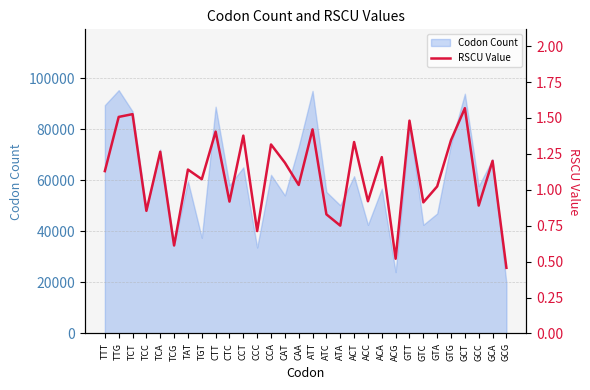

Reading left to right, list all the values displayed in this chart.

TTT=1.1	TTG=1.5	TCT=1.5	TCC=0.9	TCA=1.3	TCG=0.6	TAT=1.1	TGT=1.1	CTT=1.4	CTC=0.9	CCT=1.4	CCC=0.7	CCA=1.3	CAT=1.2	CAA=1.0	ATT=1.4	ATC=0.8	ATA=0.8	ACT=1.3	ACC=0.9	ACA=1.2	ACG=0.5	GTT=1.5	GTC=0.9	GTA=1.0	GTG=1.3	GCT=1.6	GCC=0.9	GCA=1.2	GCG=0.5